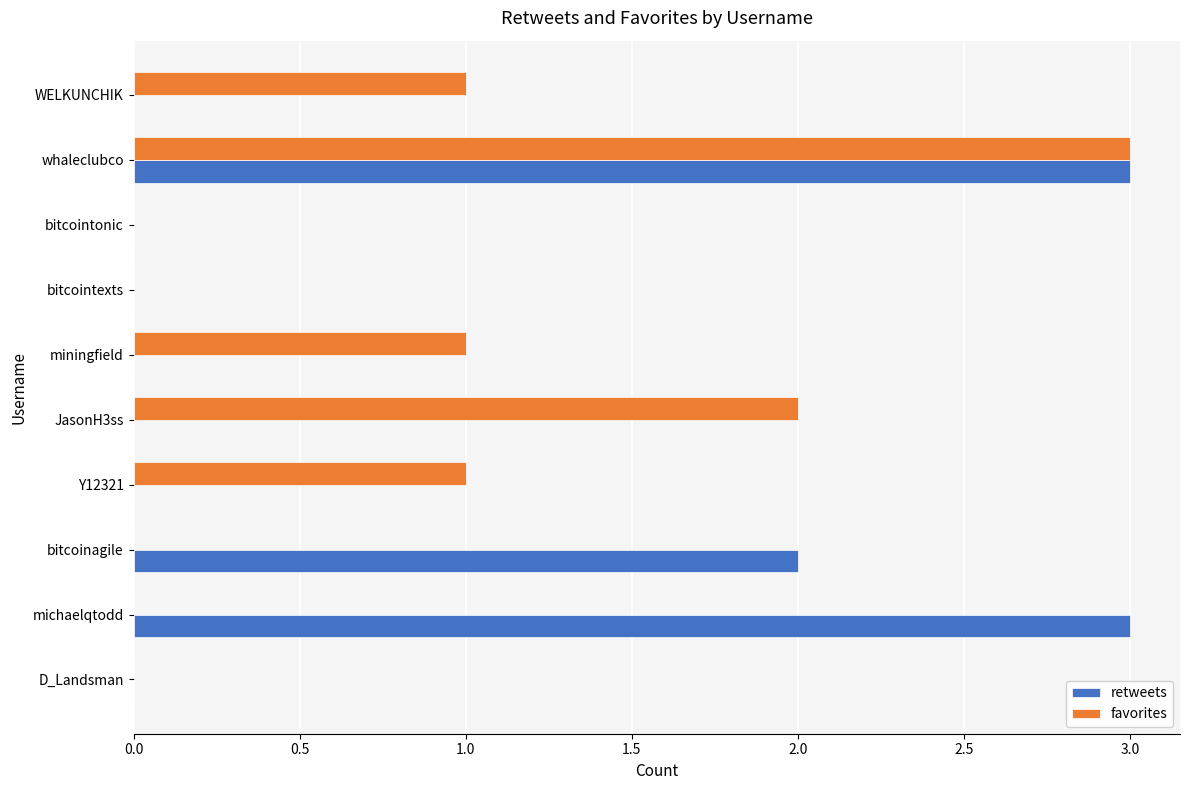

What is the sum of all retweets values?

8